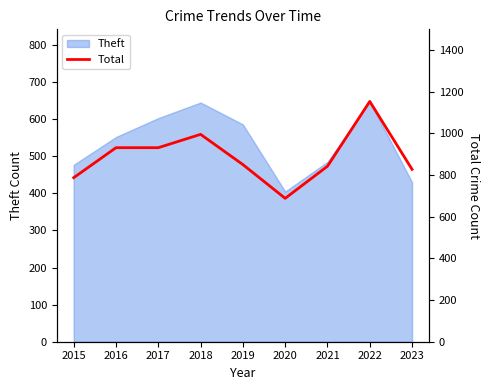

How many values exceed 850?

4